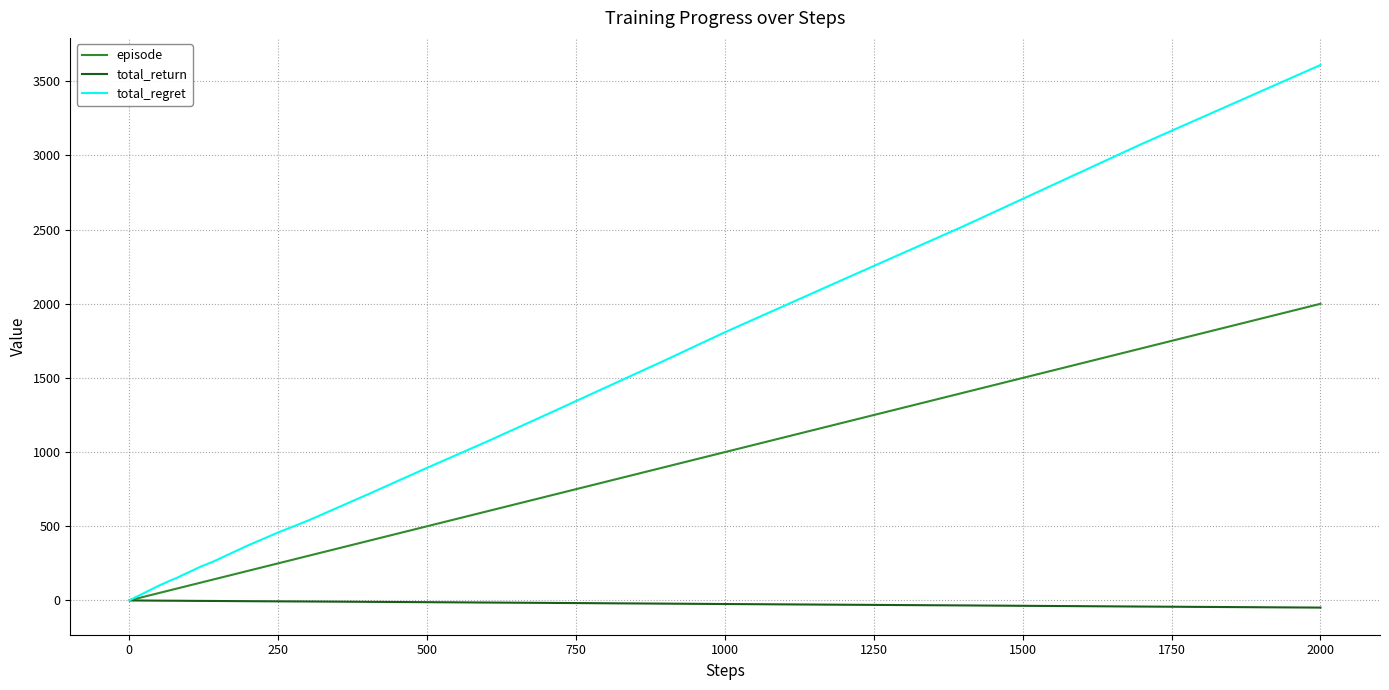

Which series has the widest spread of values?

total_regret